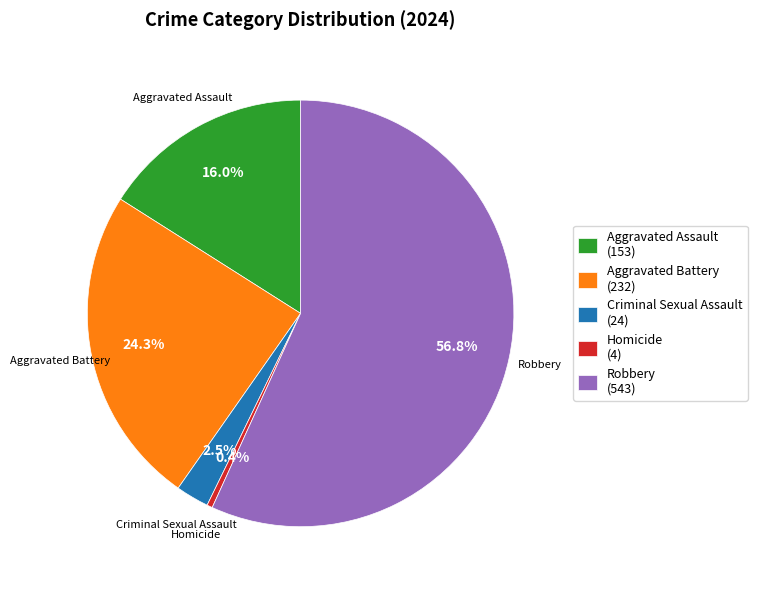

Is the sum of Aggravated Assault and Homicide greater than half?

No